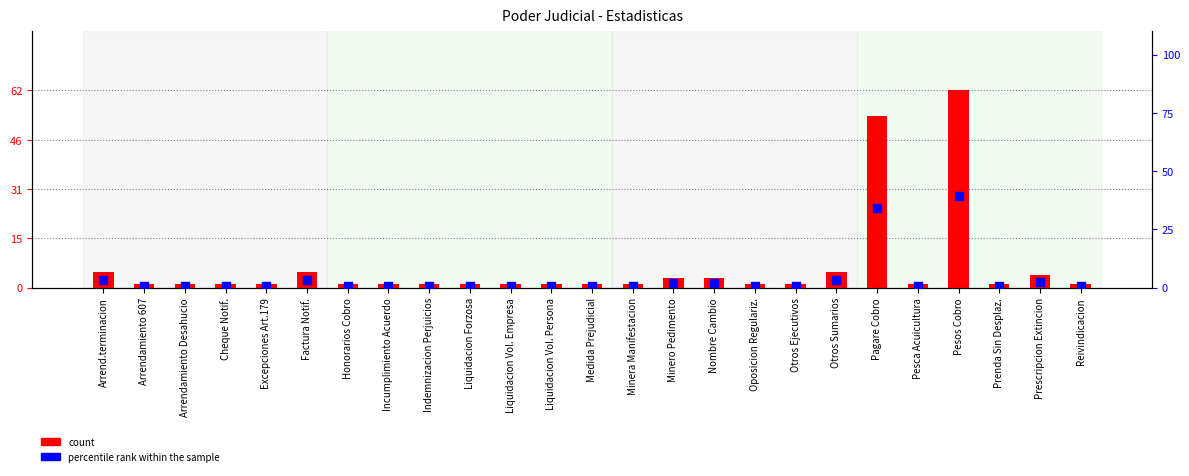

What are all the series names shown in the legend?

count, percentile rank within the sample